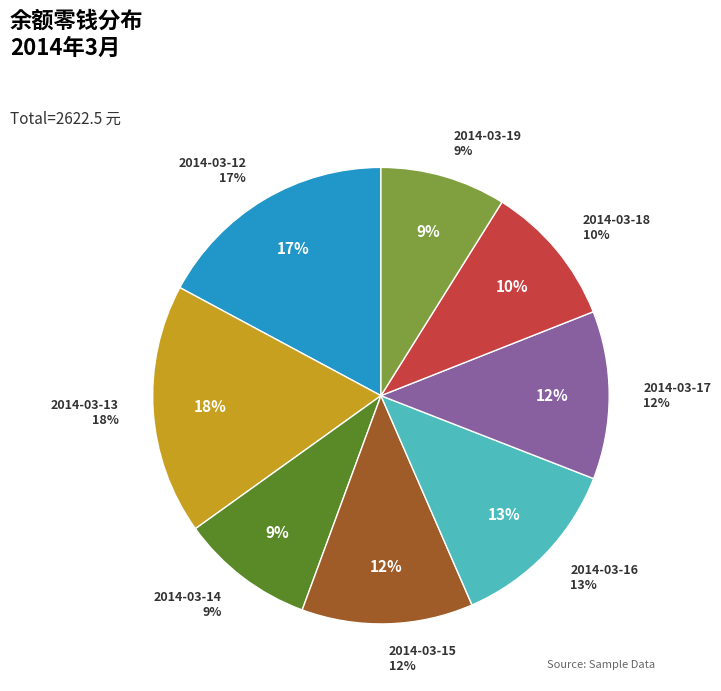

Count the number of slices in the pie.

8